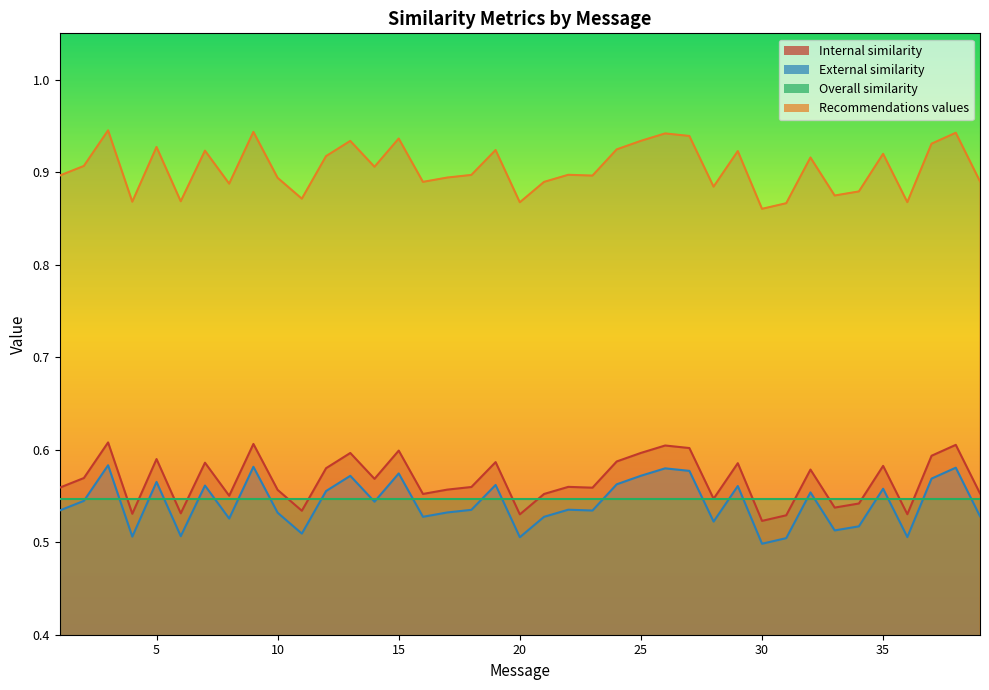

How many External similarity values are between 0 and 1?

39